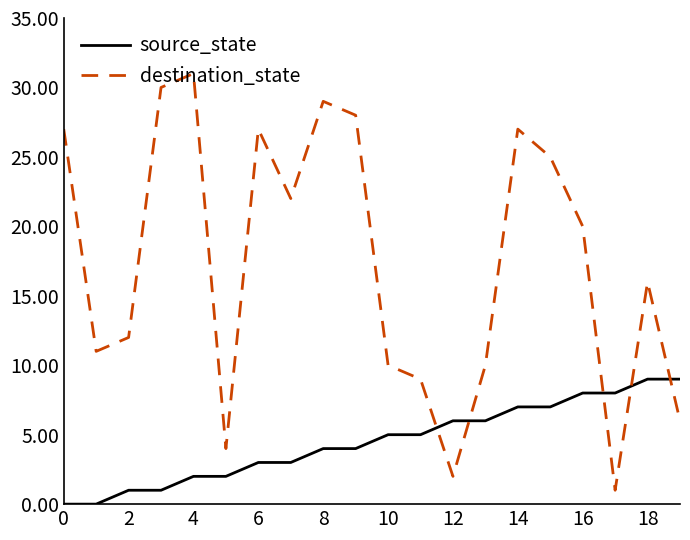

Reading left to right, what are all the values shown in this chart?

source_state: 0	0	1	1	2	2	3	3	4	4	5	5	6	6	7	7	8	8	9	9
destination_state: 27	11	12	30	31	4	27	22	29	28	10	9	2	10	27	25	20	1	16	6